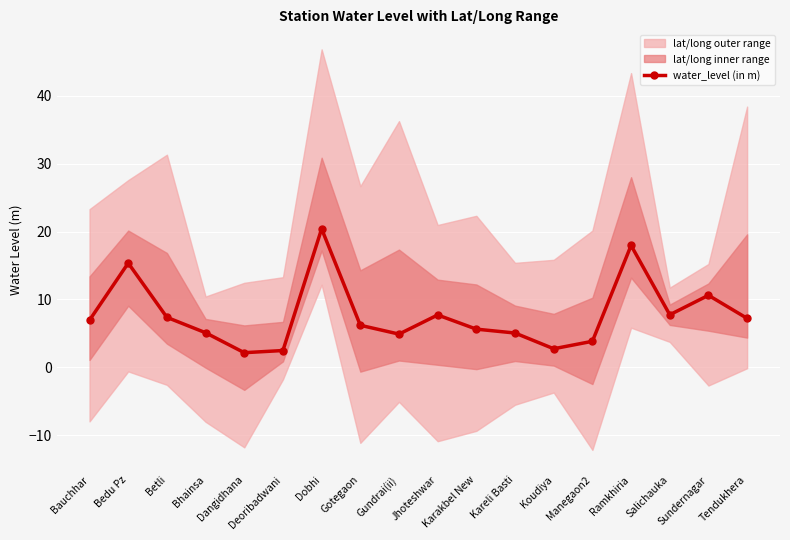

Is it true that the value at Koudiya is 2.7?

True